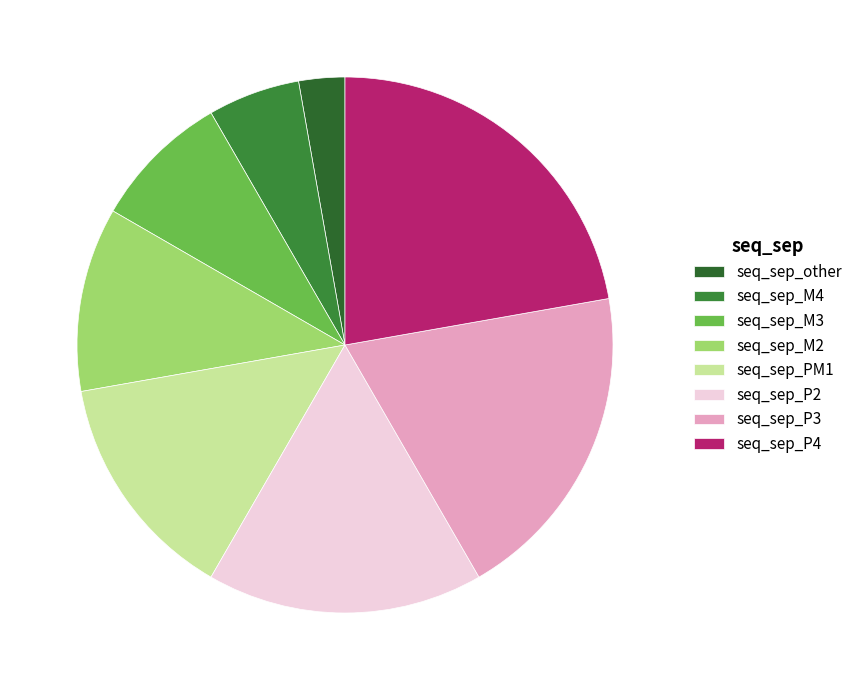

How many slices are in this pie chart?

8